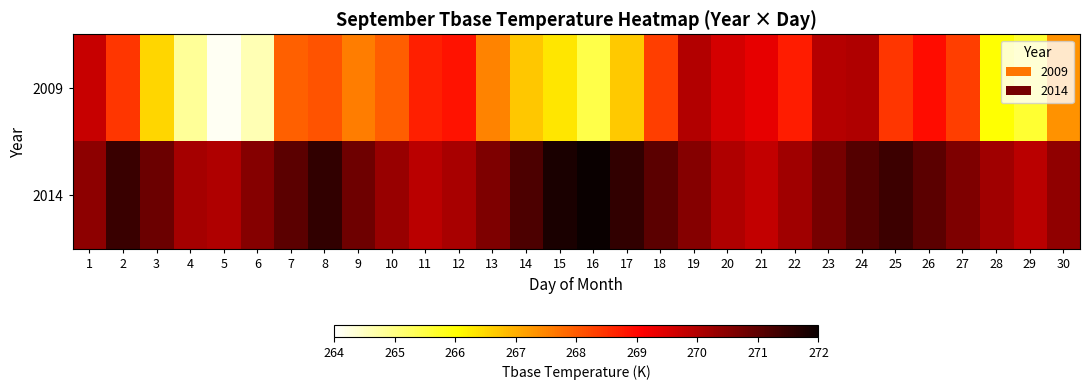

List the series in order of their peak value, lowest first.

2009, 2014